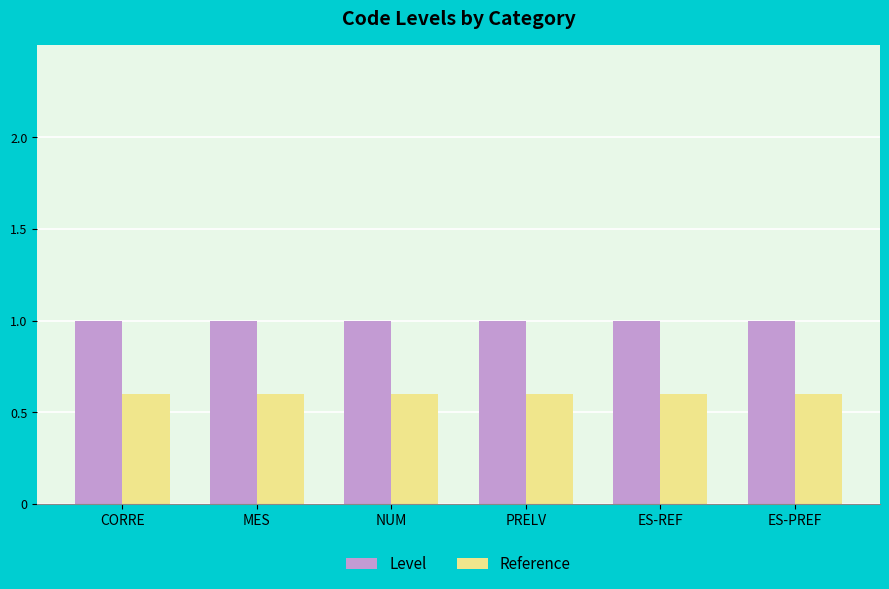

What is the difference between the highest and lowest values at CORRE?

0.4